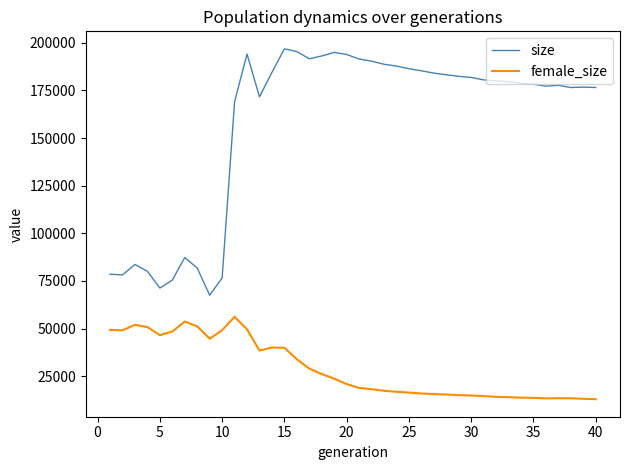

Is this an area chart (filled region under the line)?

No